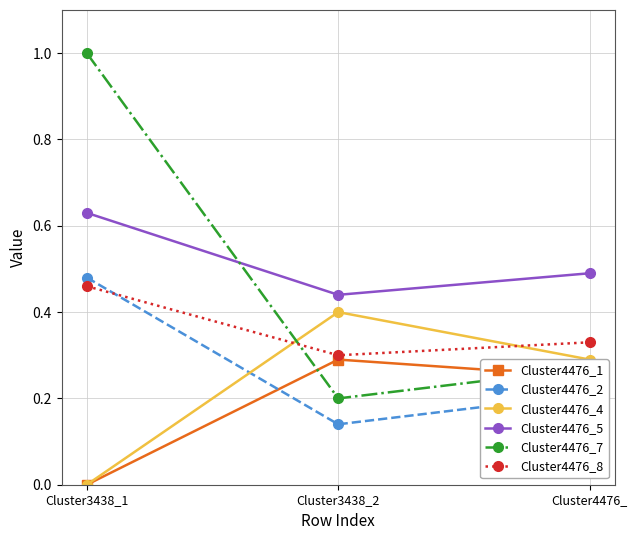

At how many categories does at least one series exceed 0?

3